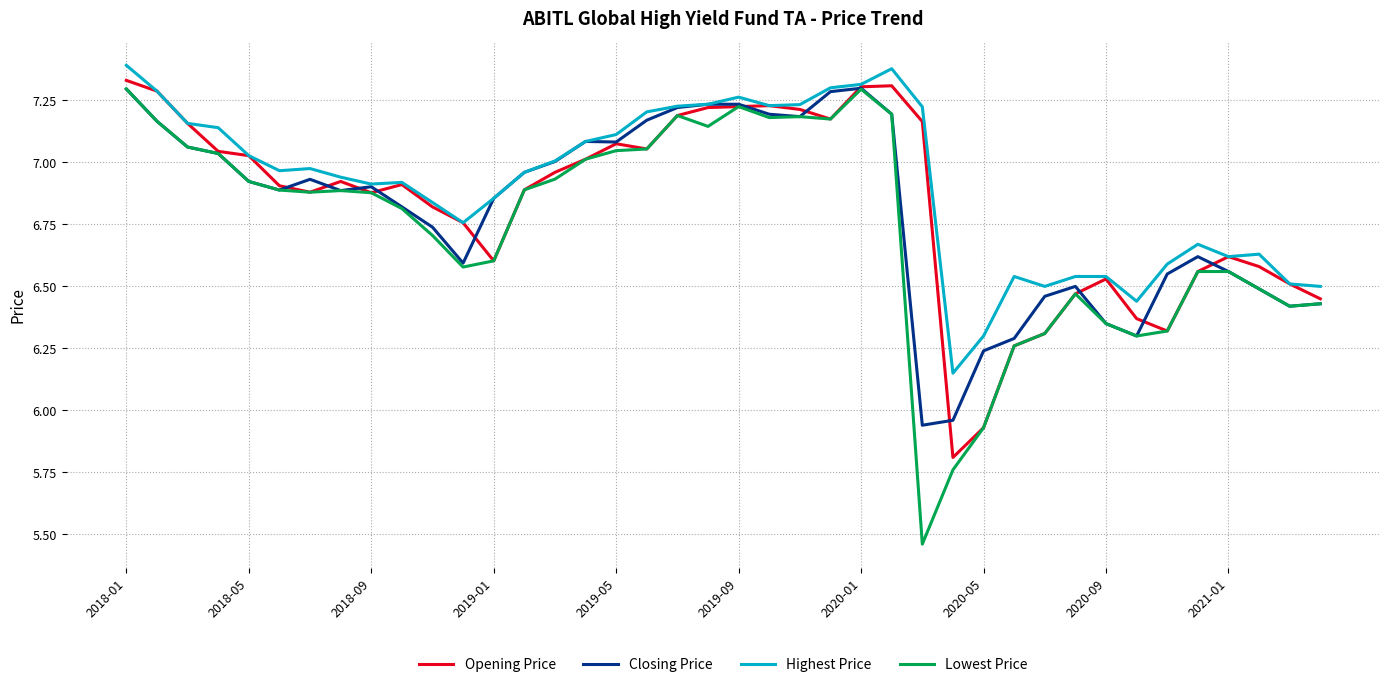

Which series has the largest range (max minus min)?

Lowest Price